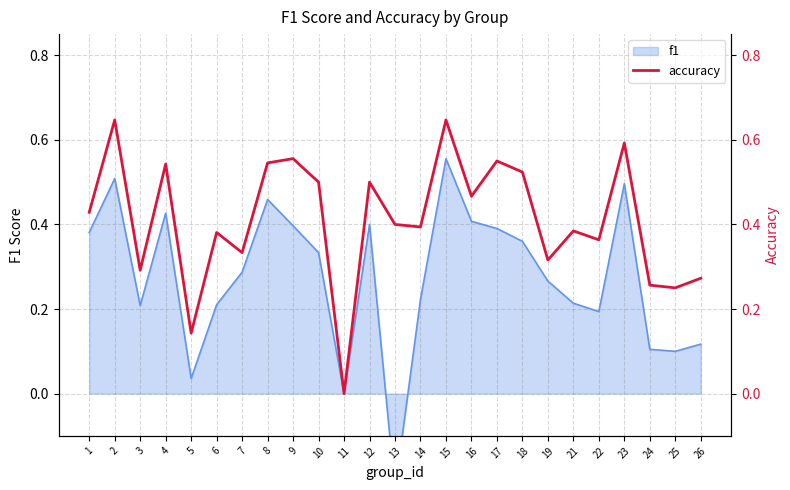

Does the chart display data point markers on the line(s)?

No